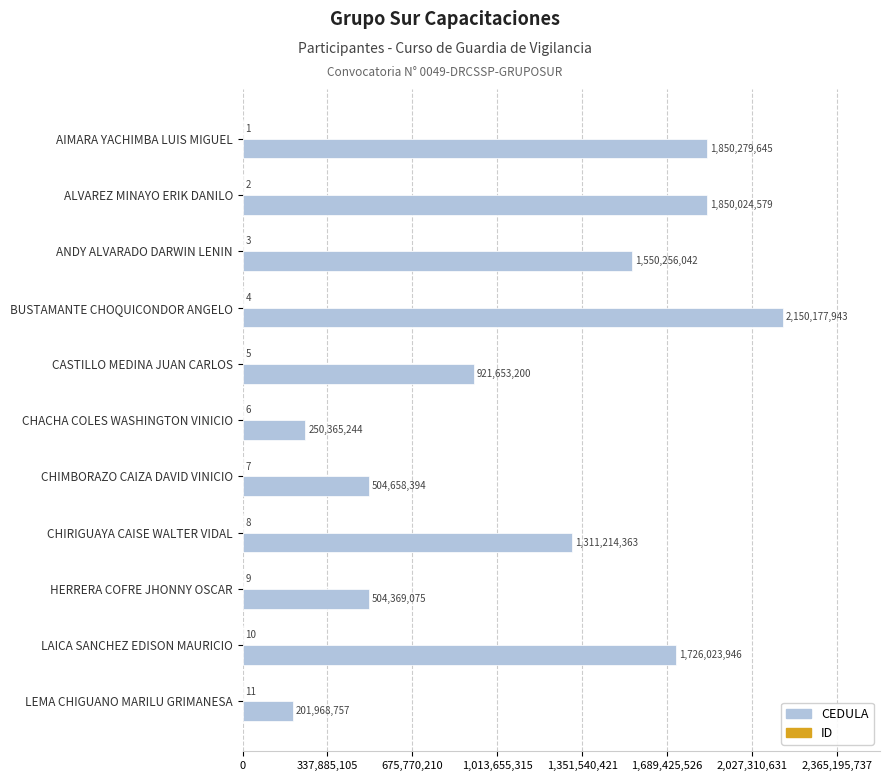

What is the greatest value displayed?

2150177943